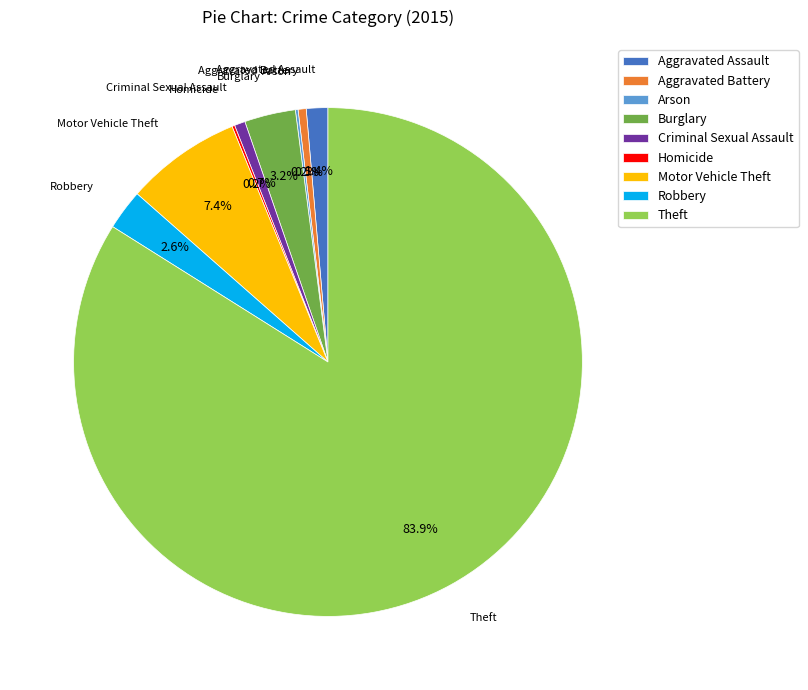

Which category has the biggest portion of the pie?

Theft